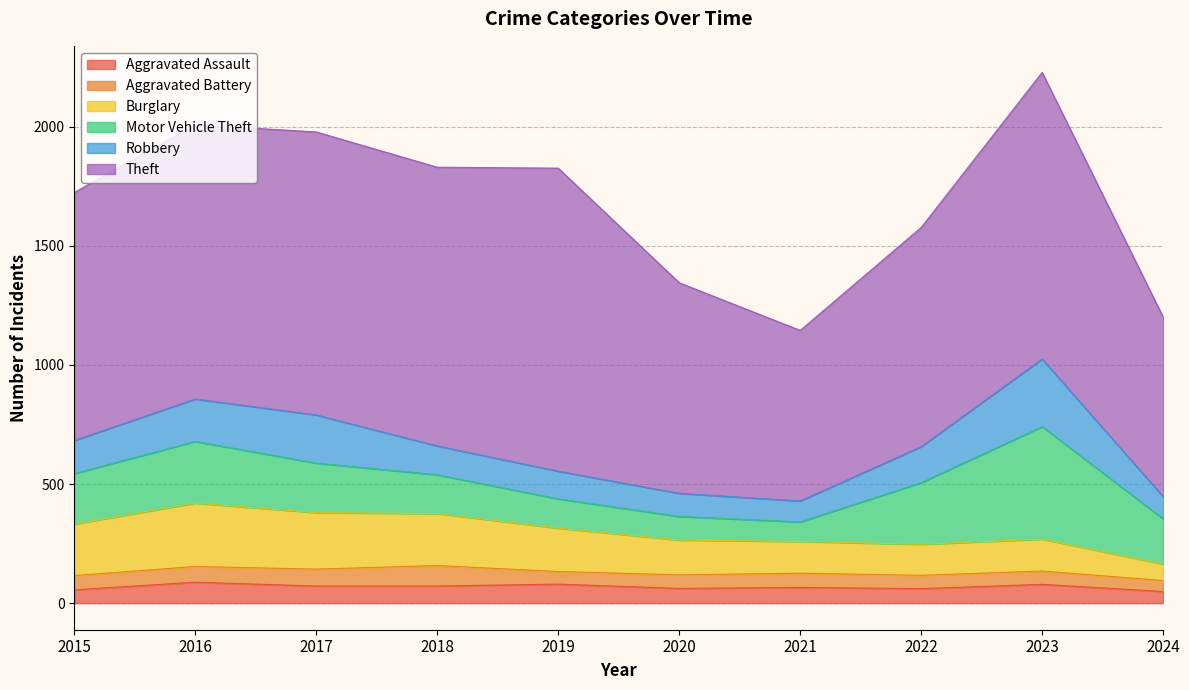

What is the spread (max minus min) of values at 2019?

1219